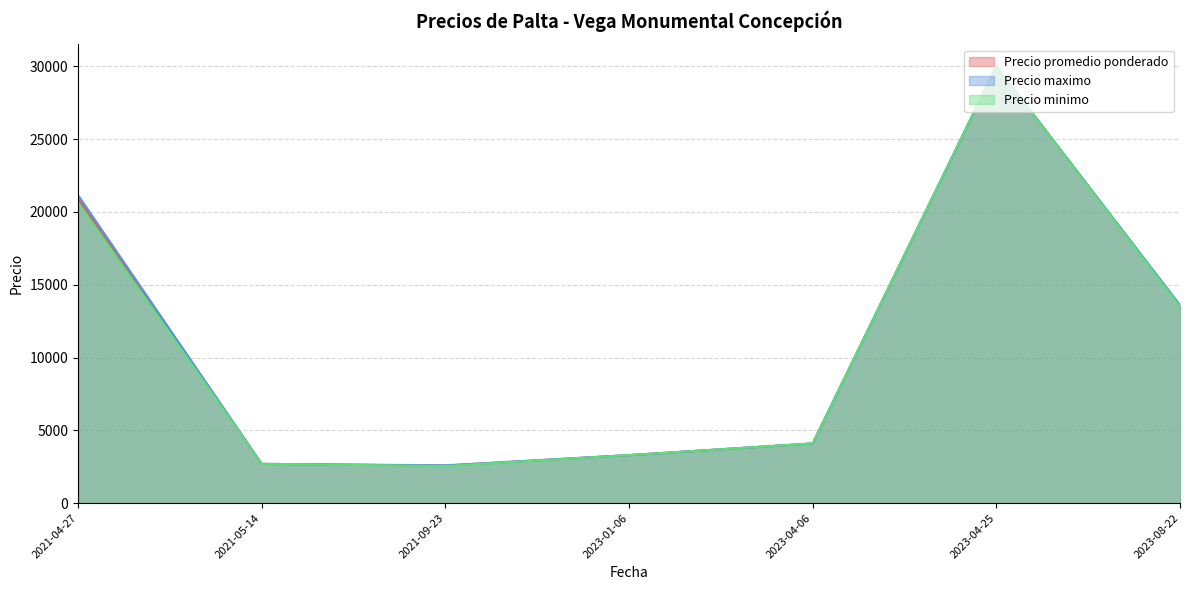

What is the difference between the maximum and minimum values in the Precio maximo series?

27400.0